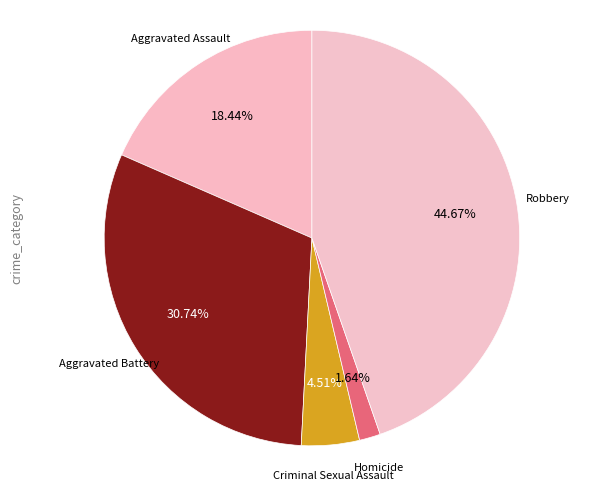

Count the number of slices in the pie.

5